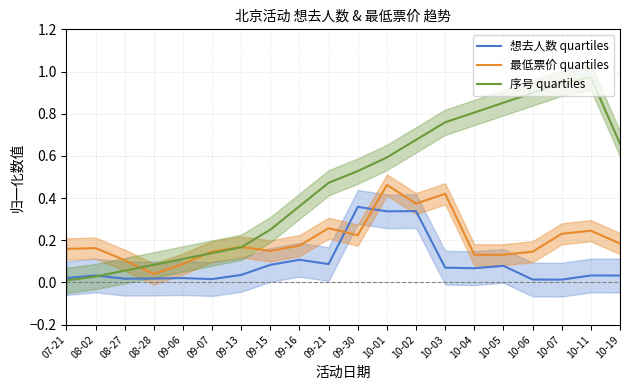

Is the value of 序号 quartiles at 10-01 greater than the value of 最低票价 quartiles at 09-30?

Yes